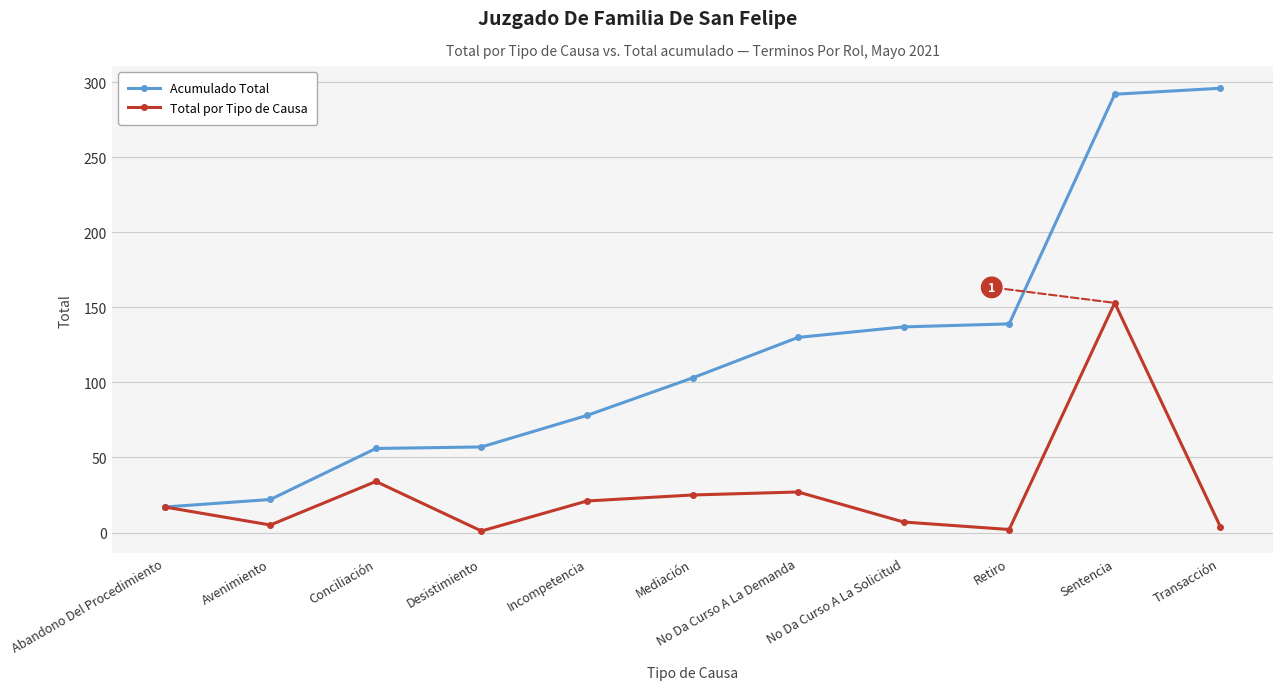

What is the difference between the second highest and second lowest values in the Total por Tipo de Causa series?

32